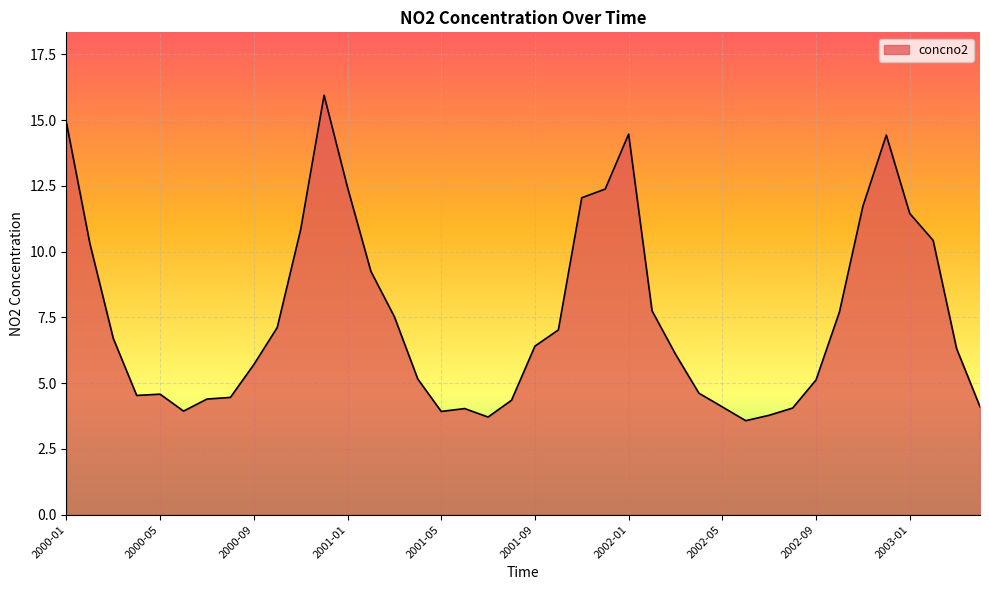

What is the minimum value shown in the chart?

3.6